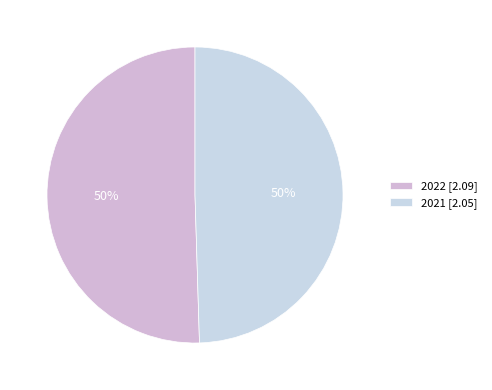

How many segments does this pie chart have?

2